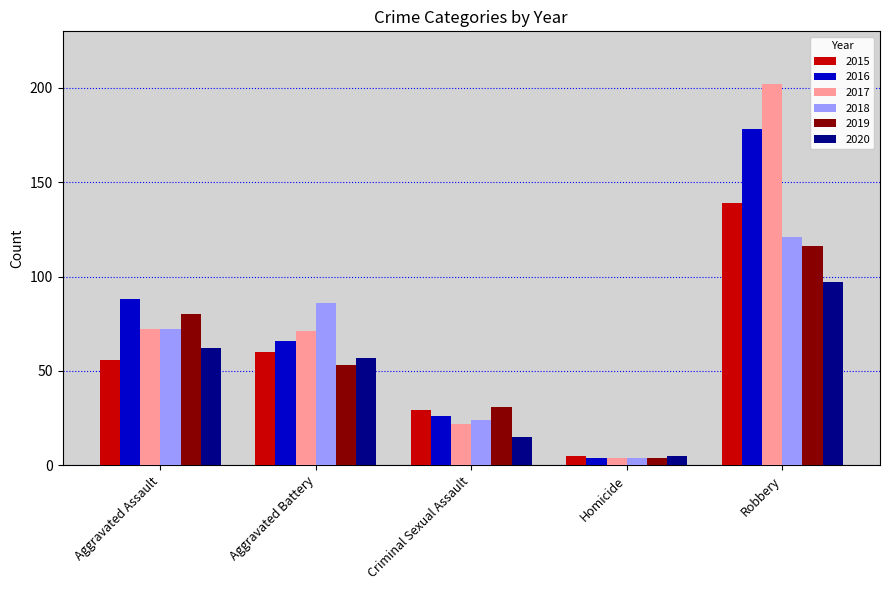

What is the value of the 2020 bar at the 4th from the left?

5